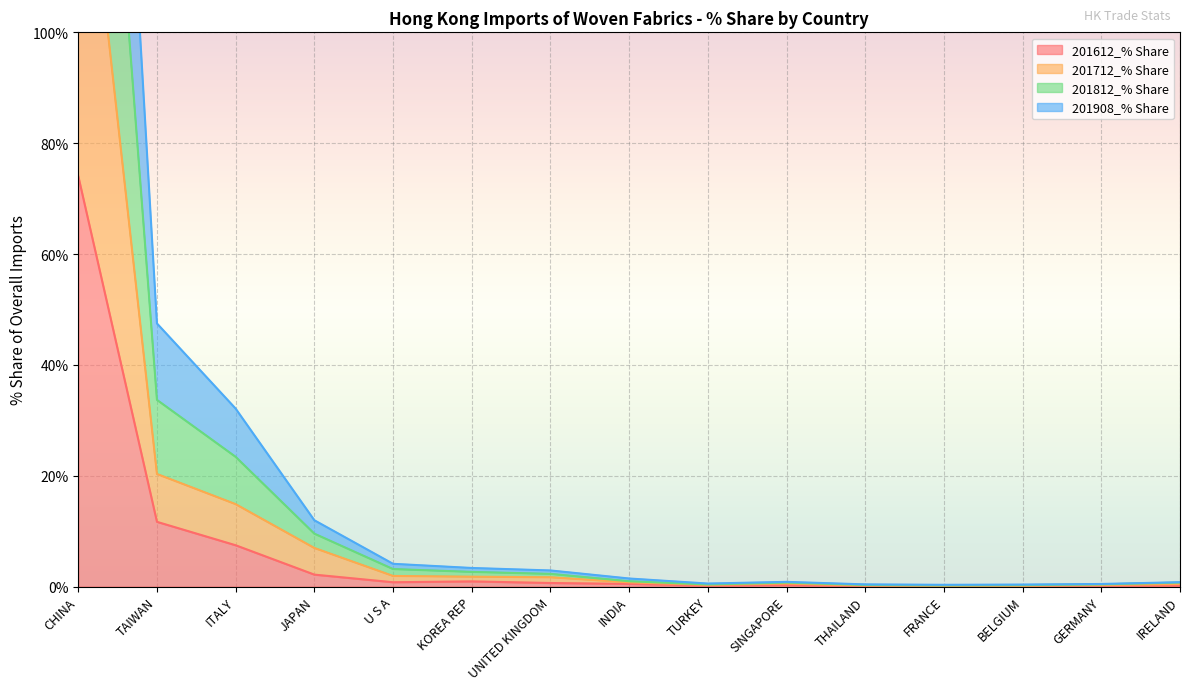

What is the lowest value of the 201712_% Share series?

0.1